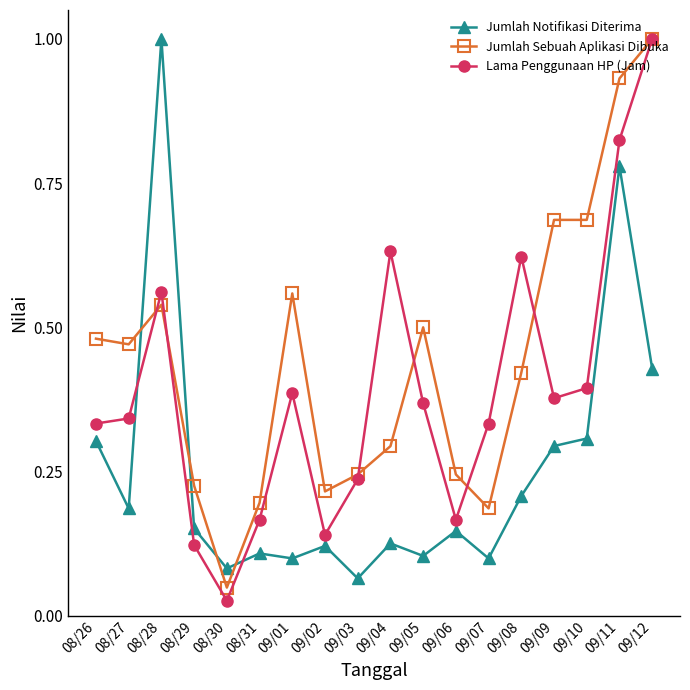

Rank the series by their average value, from highest to lowest.

Jumlah Sebuah Aplikasi Dibuka, Lama Penggunaan HP (Jam), Jumlah Notifikasi Diterima